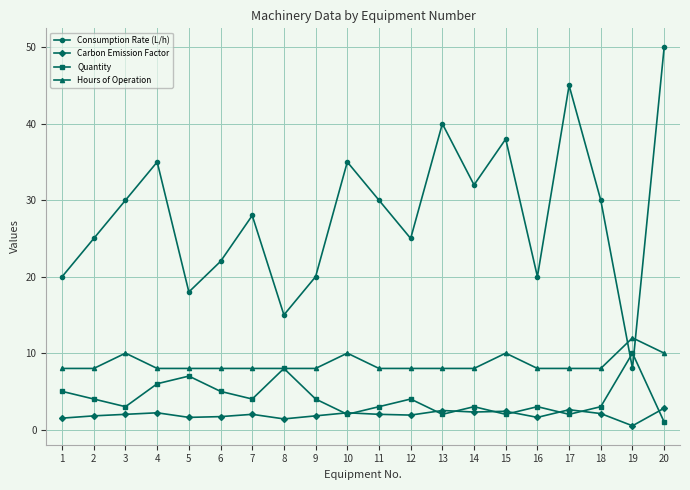

What is the sum of all Consumption Rate (L/h) values?

566.0